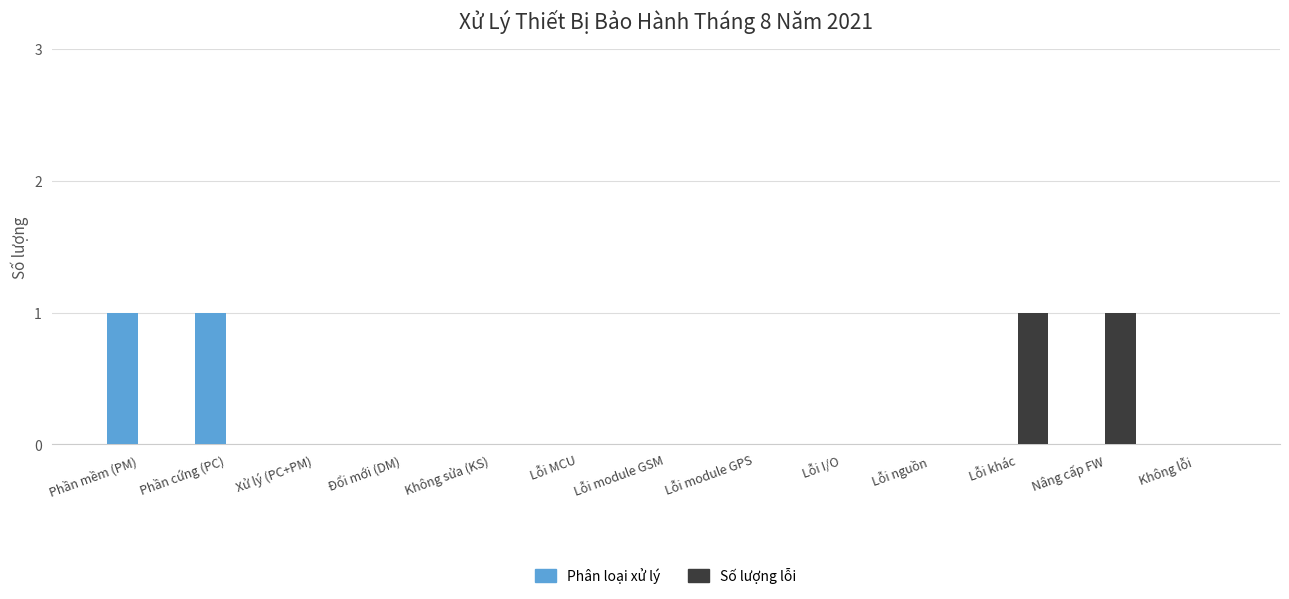

Between Không sửa (KS) and Nâng cấp FW, which series saw the biggest shift?

Số lượng lỗi